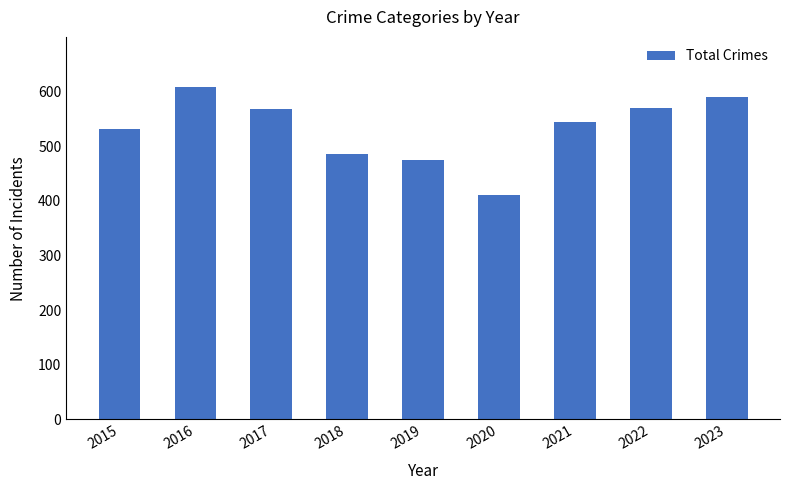

What is the difference between the values at 2017 and 2022?

1